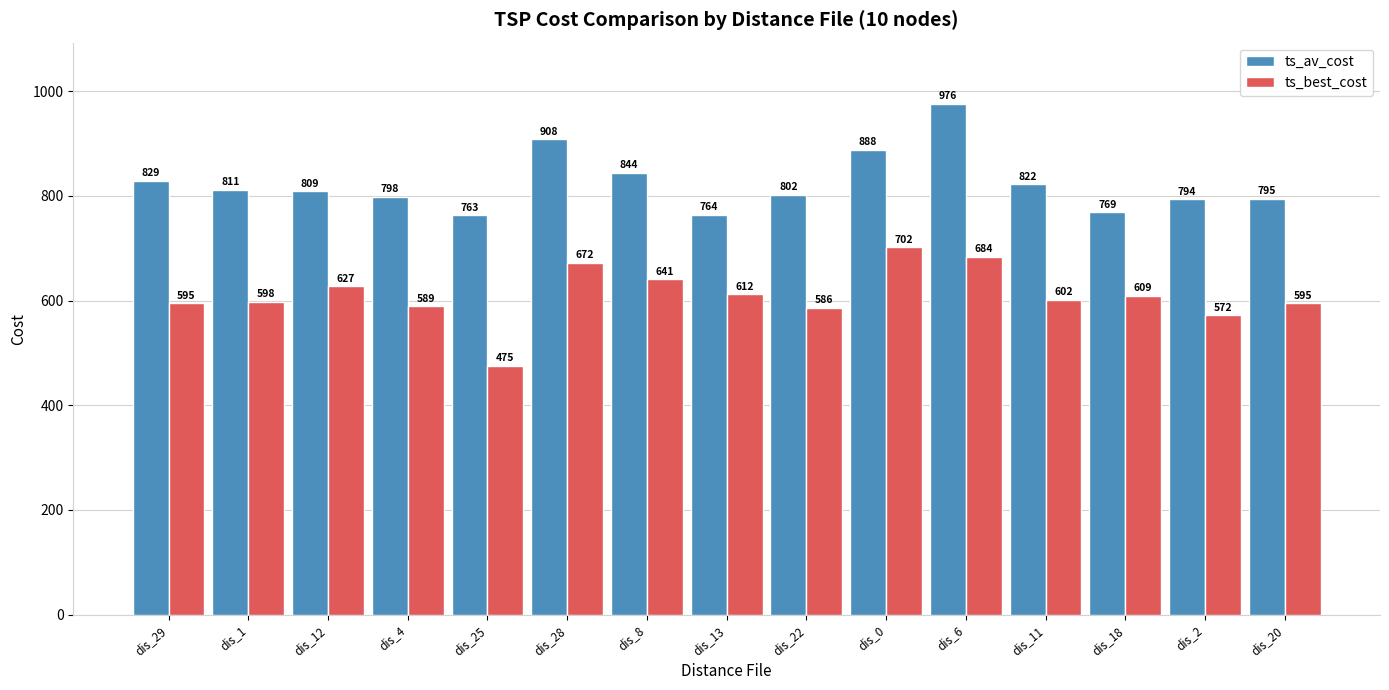

What is the difference between the maximum and minimum values in the ts_best_cost series?

227.0